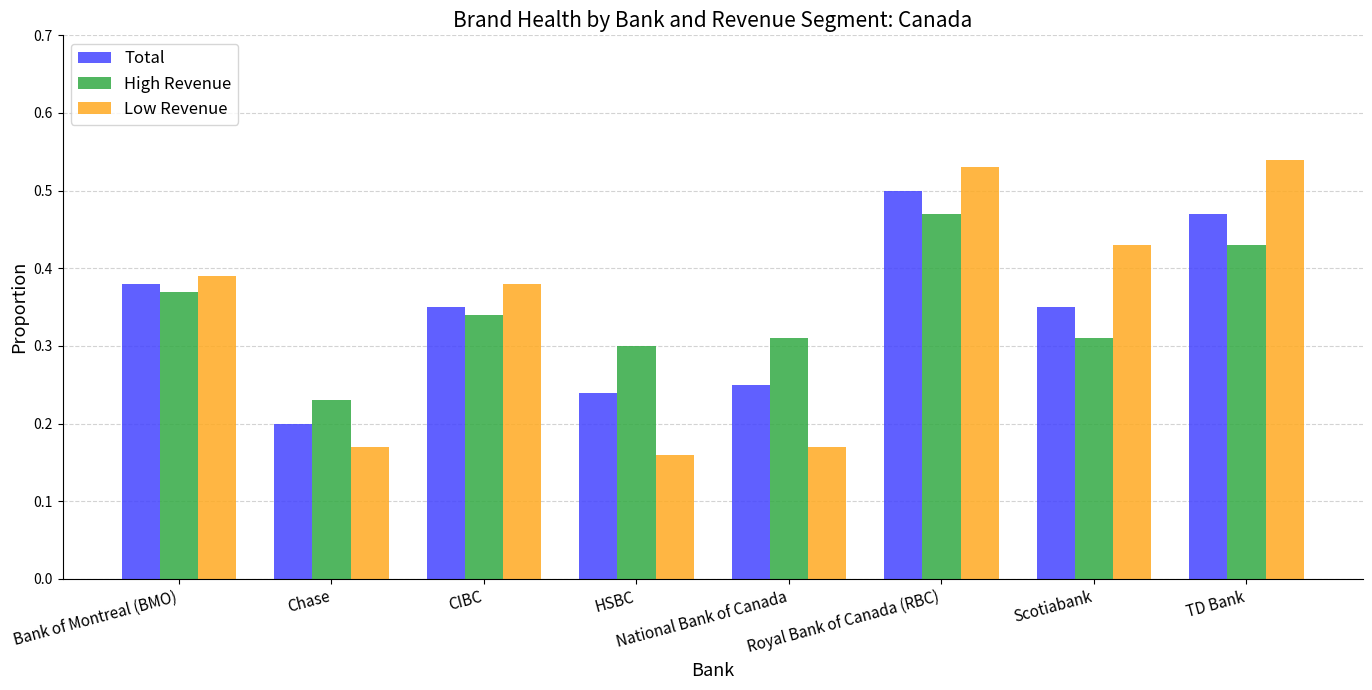

Between Bank of Montreal (BMO) and Royal Bank of Canada (RBC), which series saw the biggest shift?

Low Revenue